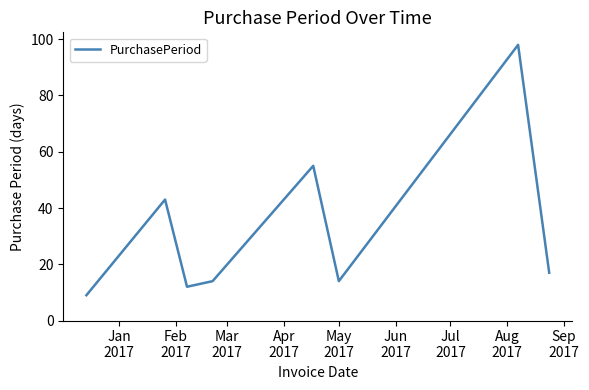

What is the difference between the maximum and minimum values?

89